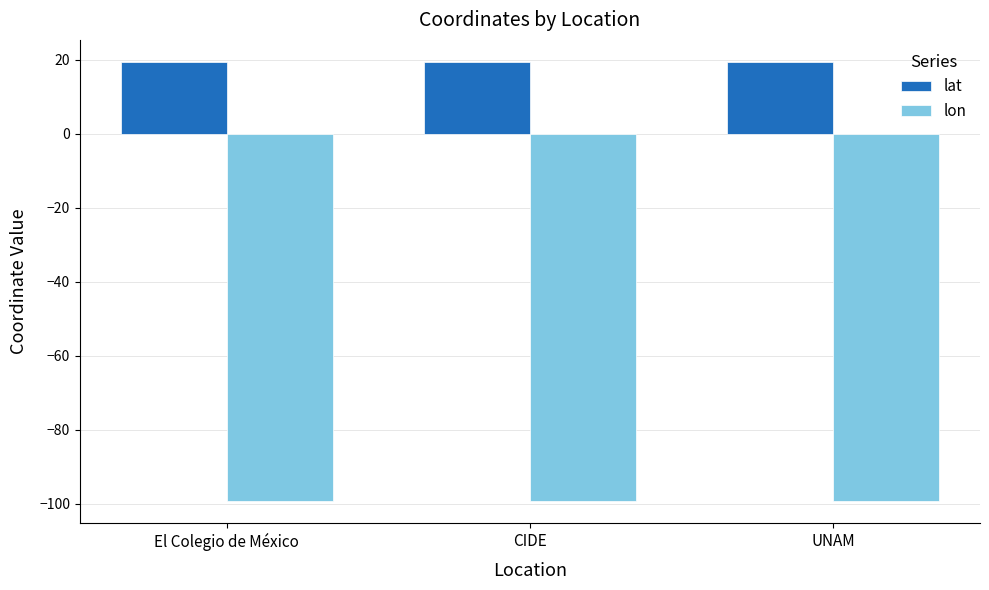

What is the value of the lat bar at the 3rd from the left?

19.3